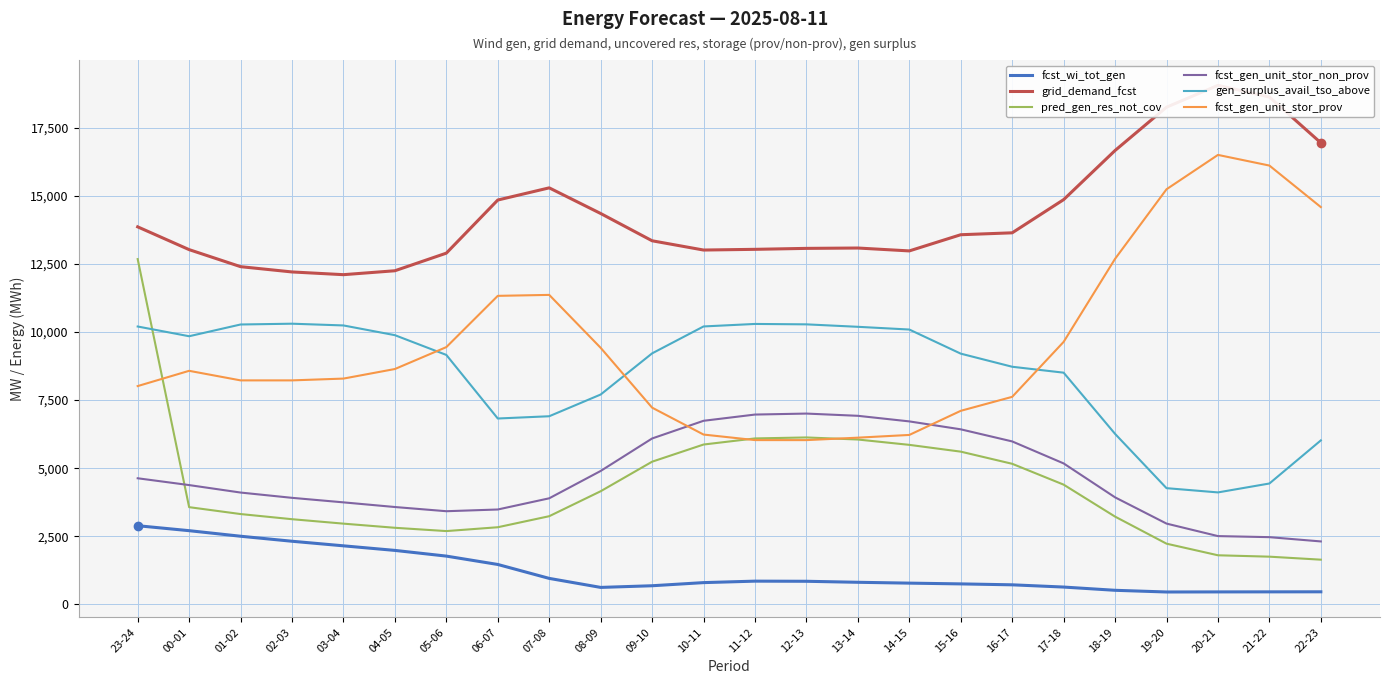

Which series changed the most between 15-16 and 16-17?

fcst_gen_unit_stor_prov